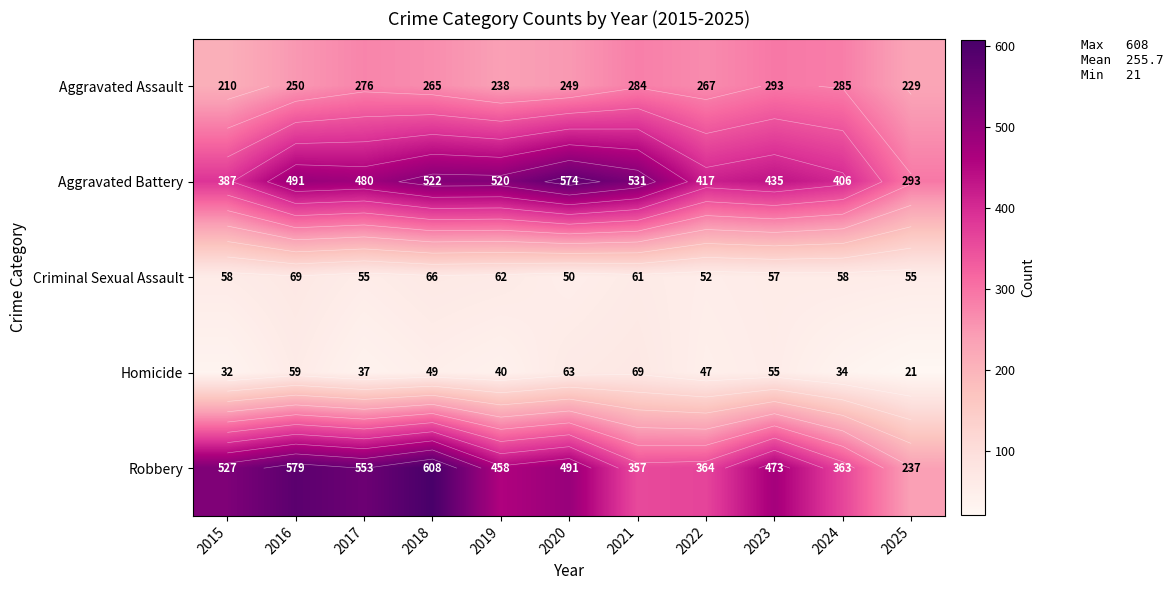

At which category does the chart reach its minimum across all series?

2025